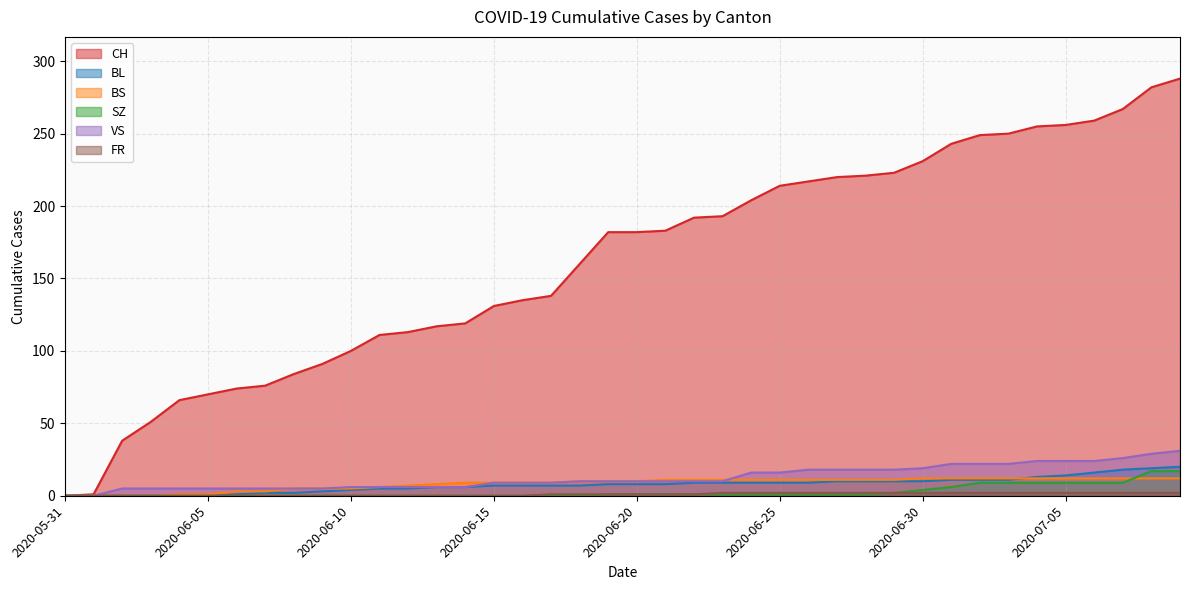

What position from the right is 2020-06-19?

21